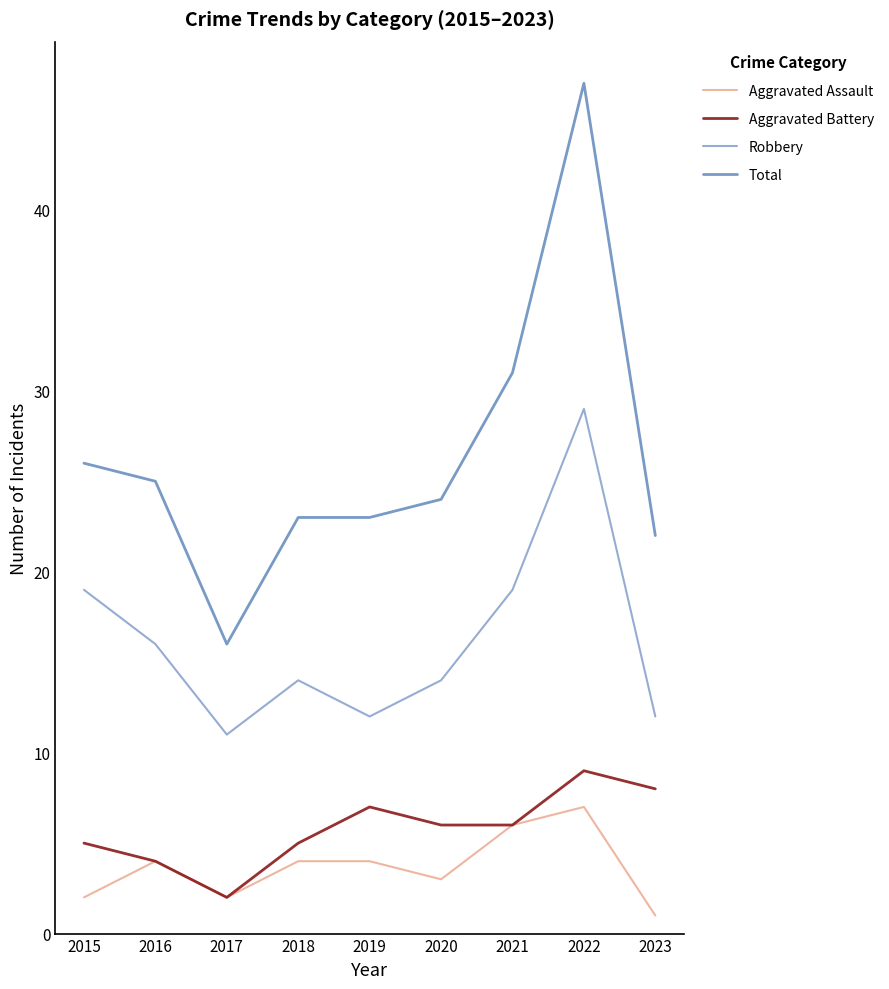

How many interior local peaks does the Aggravated Battery series have?

2